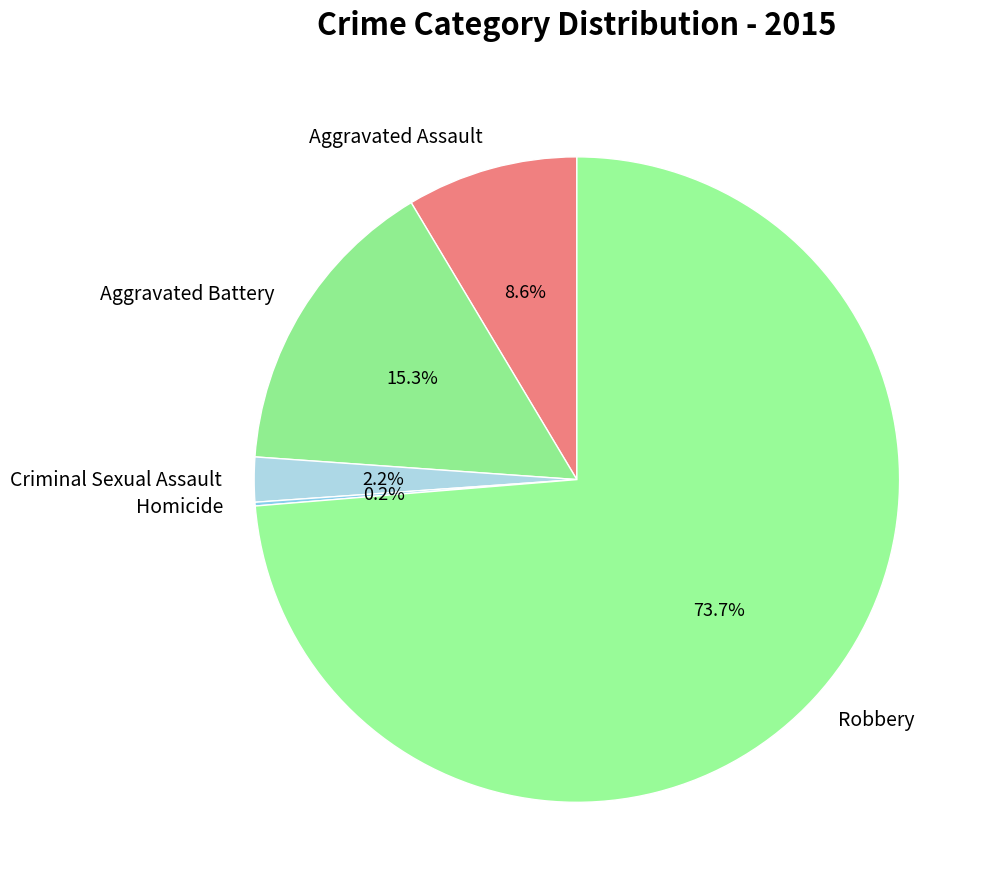

Which slice is the largest?

Robbery